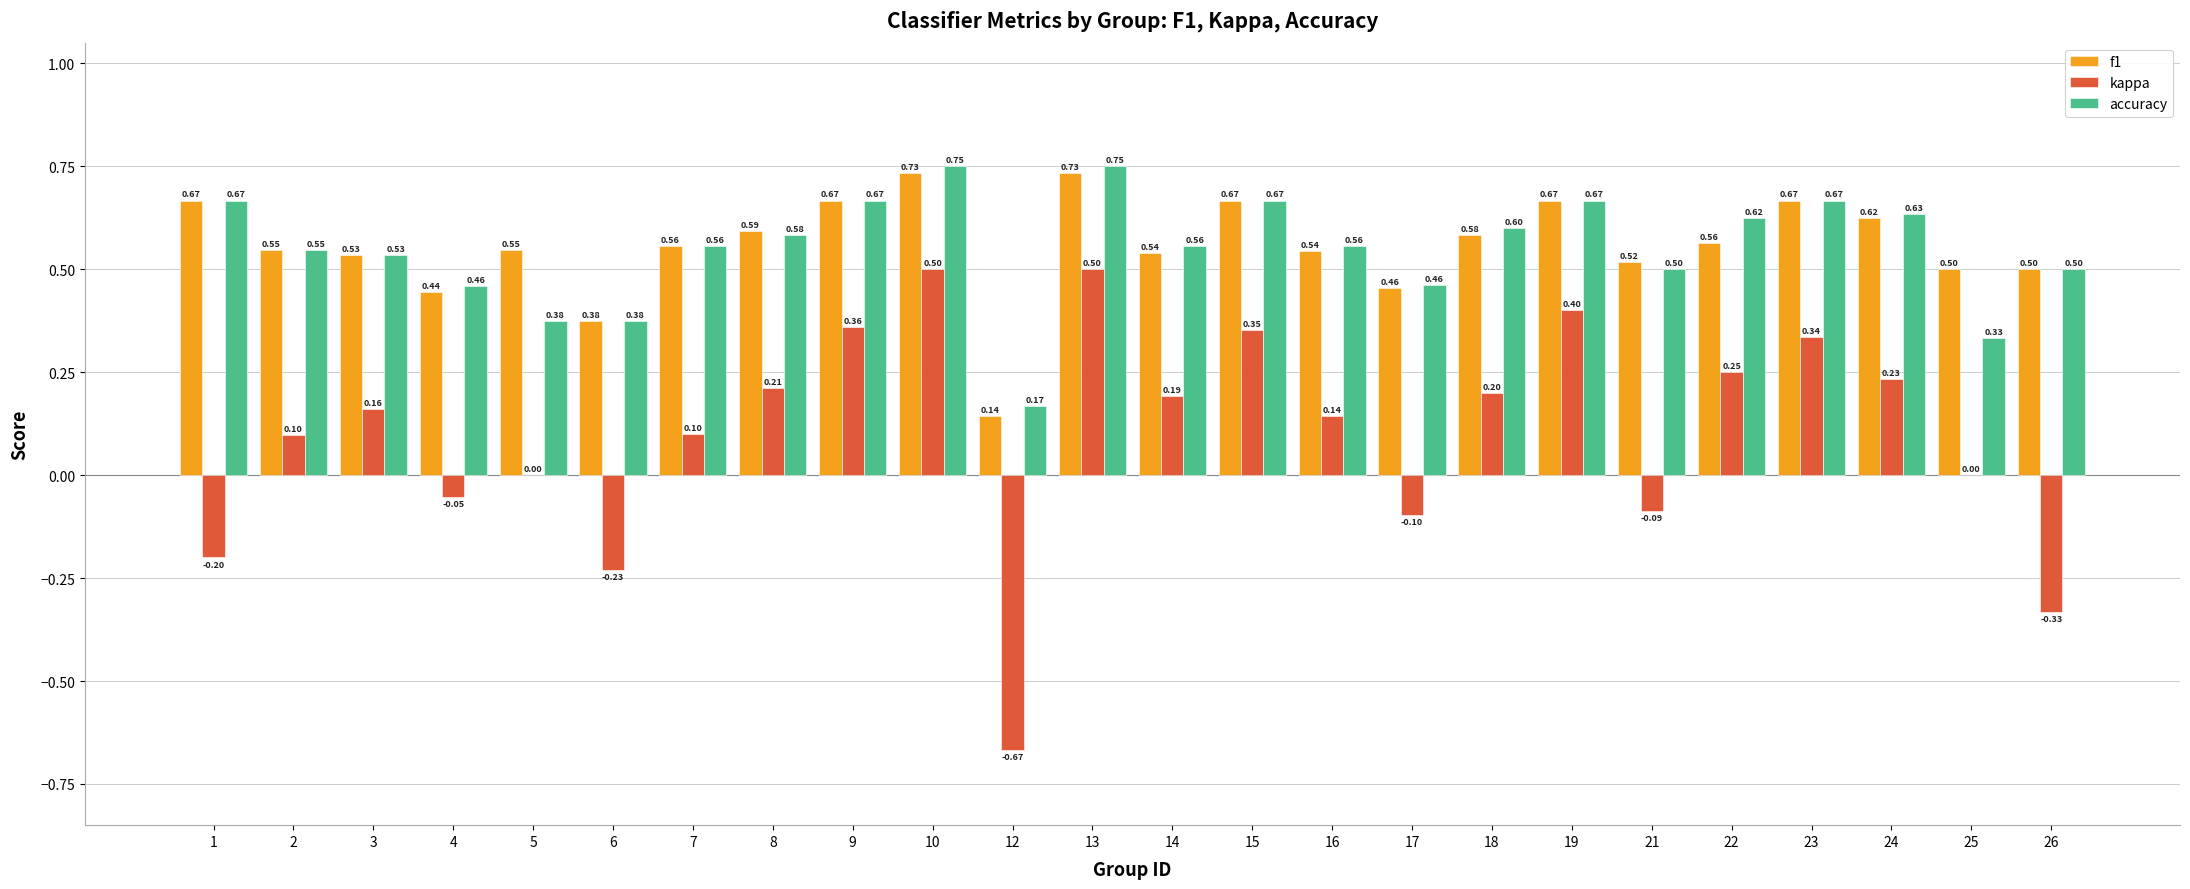

The accuracy series shows 0.3 at 9. True or false?

False